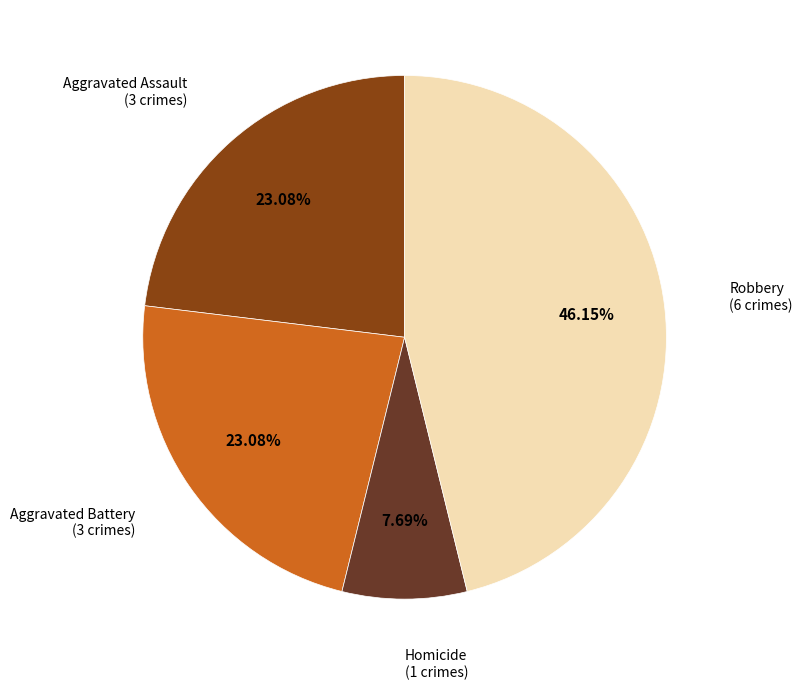

Does any single category account for the majority?

No